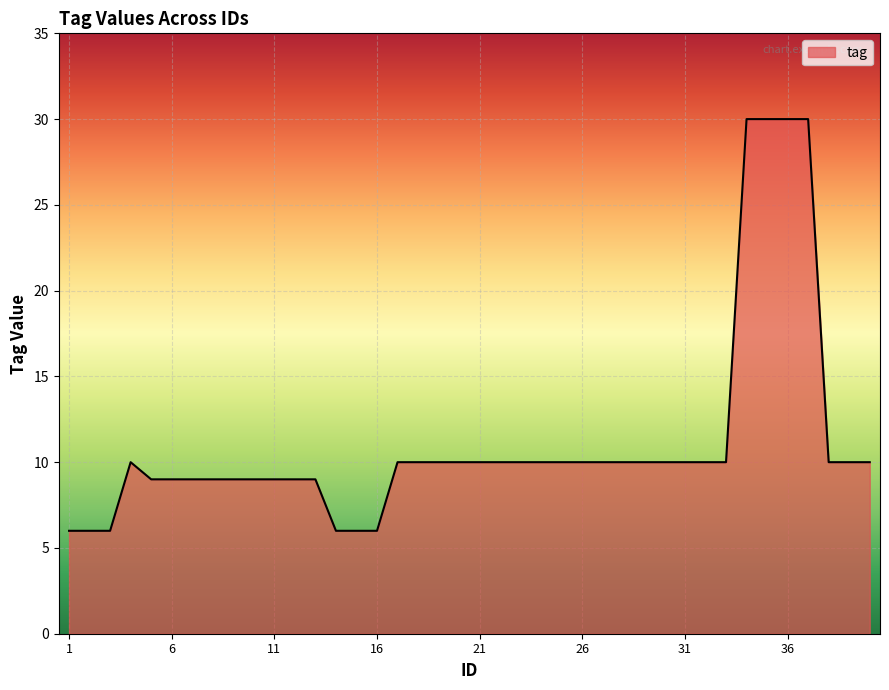

What is the maximum value shown in the chart?

30